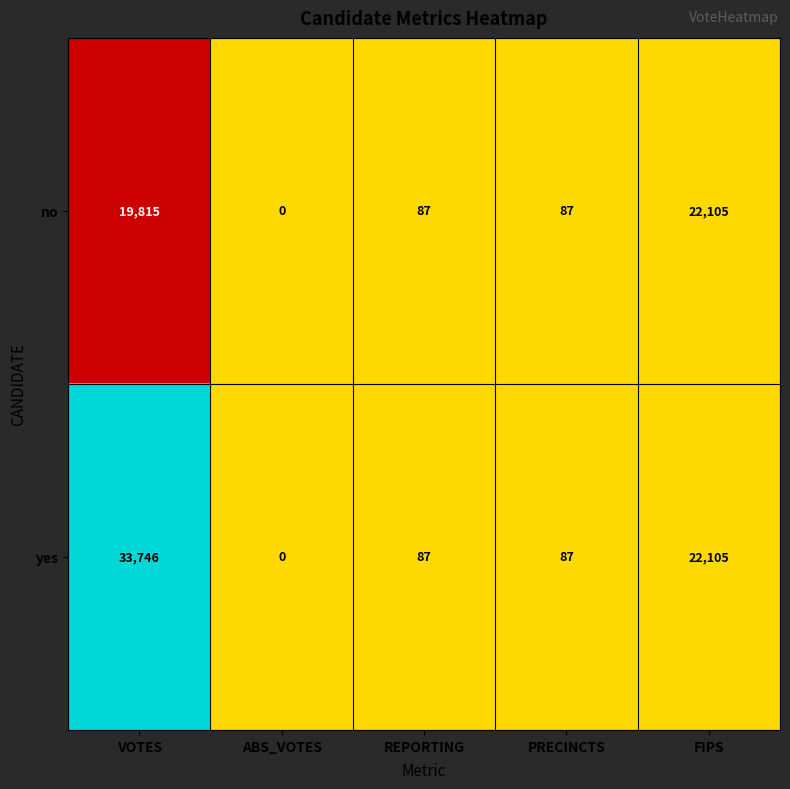

Is it true that no equals 22105 at FIPS?

True